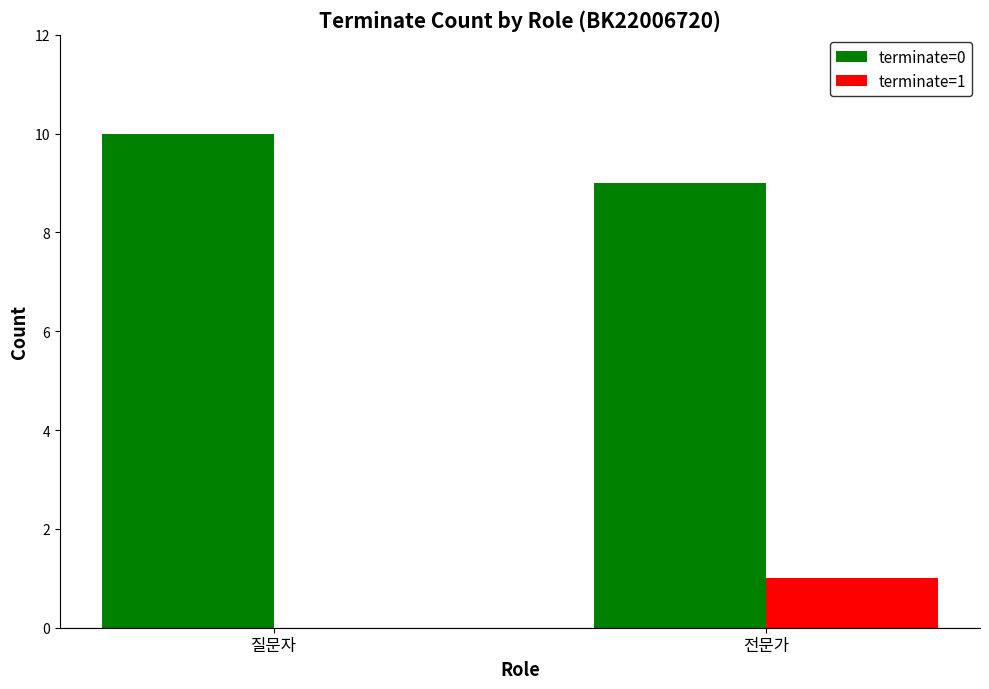

The terminate=0 series shows 10 at 질문자. True or false?

True